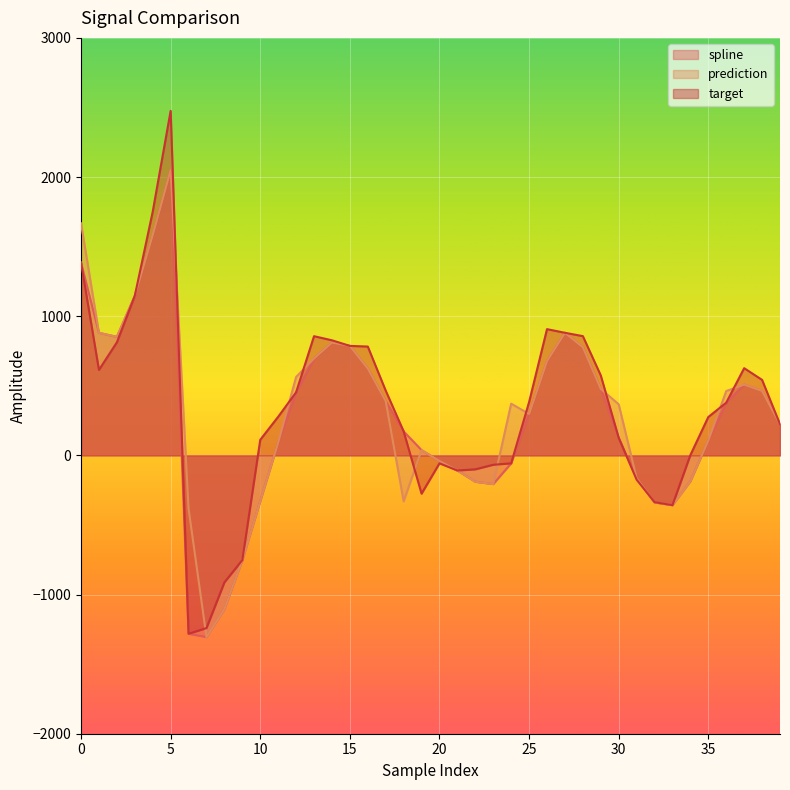

How many lines are shown in the chart?

3